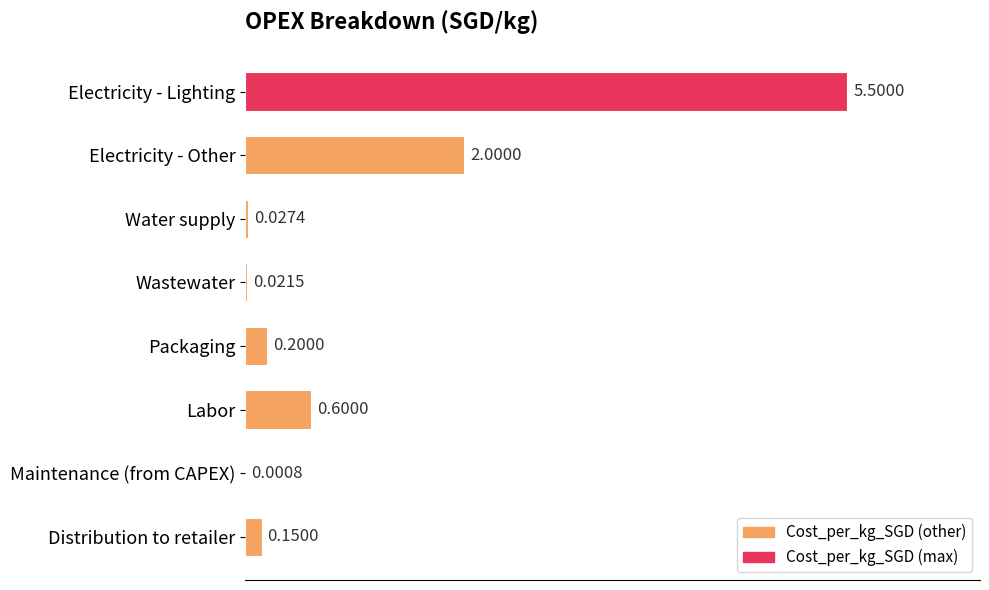

At which label is the value closest to 2?

Electricity - Other